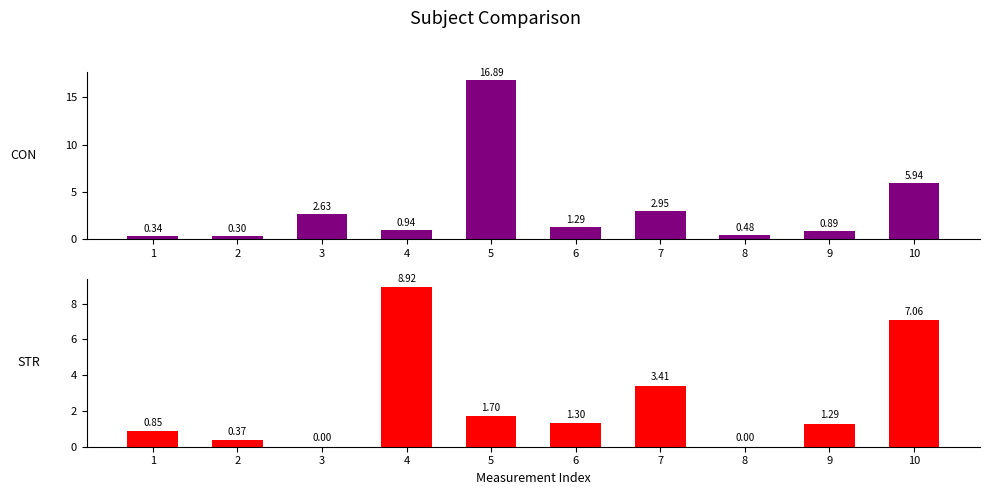

Is it true that CON equals 0.1 at 8?

False